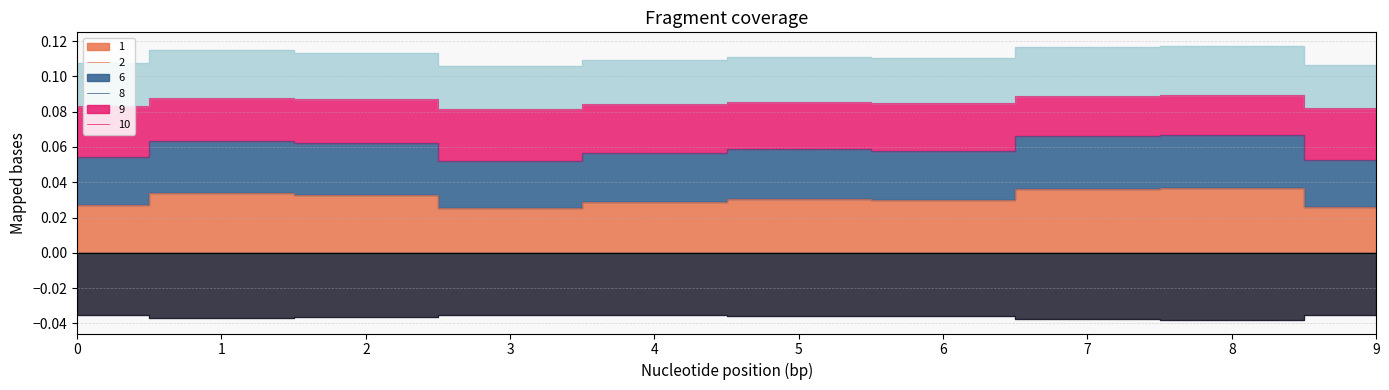

True or false: 8 and 1 cross at least once.

False